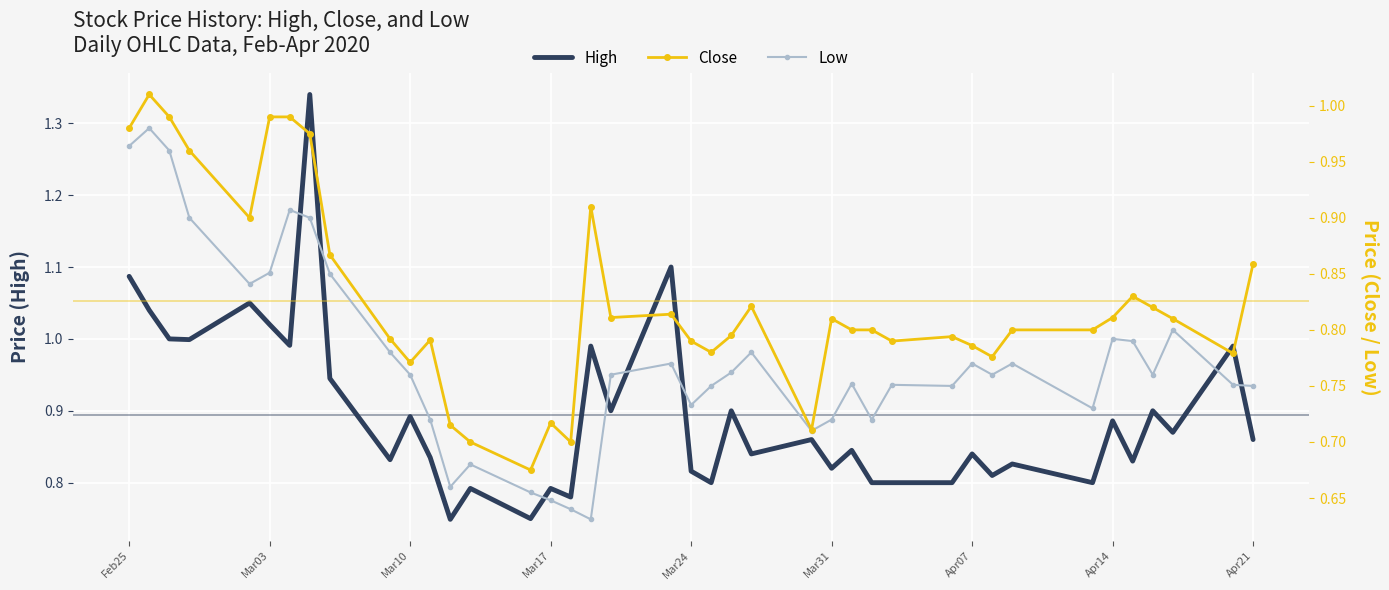

What is the average value of the Close series?

0.8